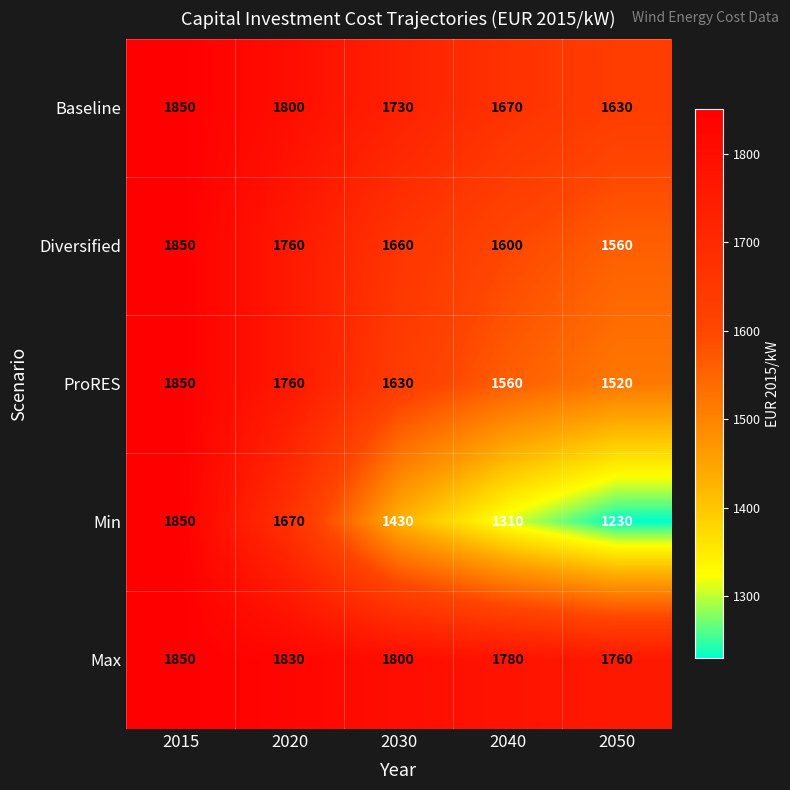

Reading left to right, list all the values displayed in this chart.

Baseline: 1850	1800	1730	1670	1630
Diversified: 1850	1760	1660	1600	1560
ProRES: 1850	1760	1630	1560	1520
Min: 1850	1670	1430	1310	1230
Max: 1850	1830	1800	1780	1760